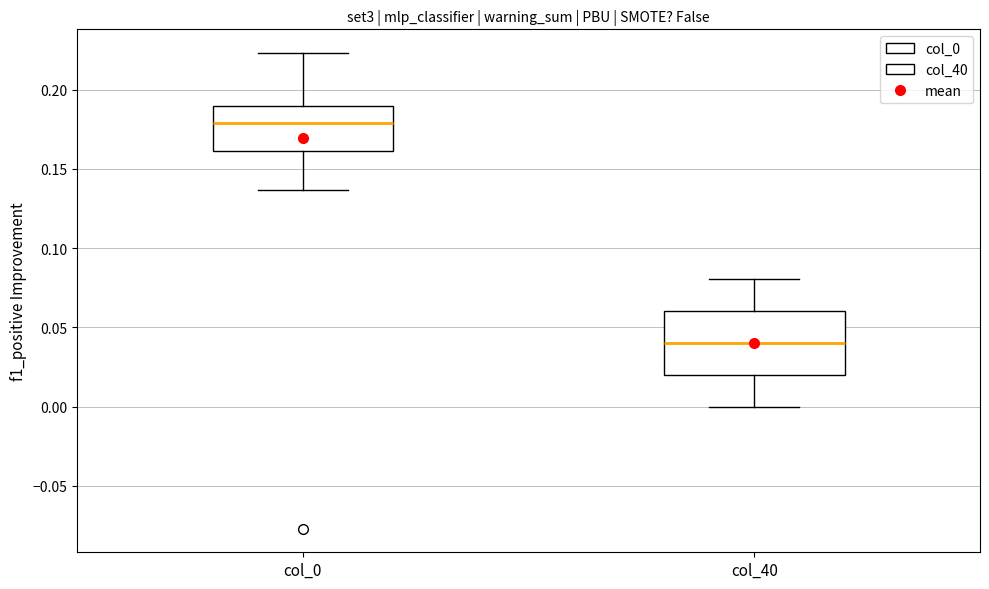

Which box's median line is the lowest?

col_40